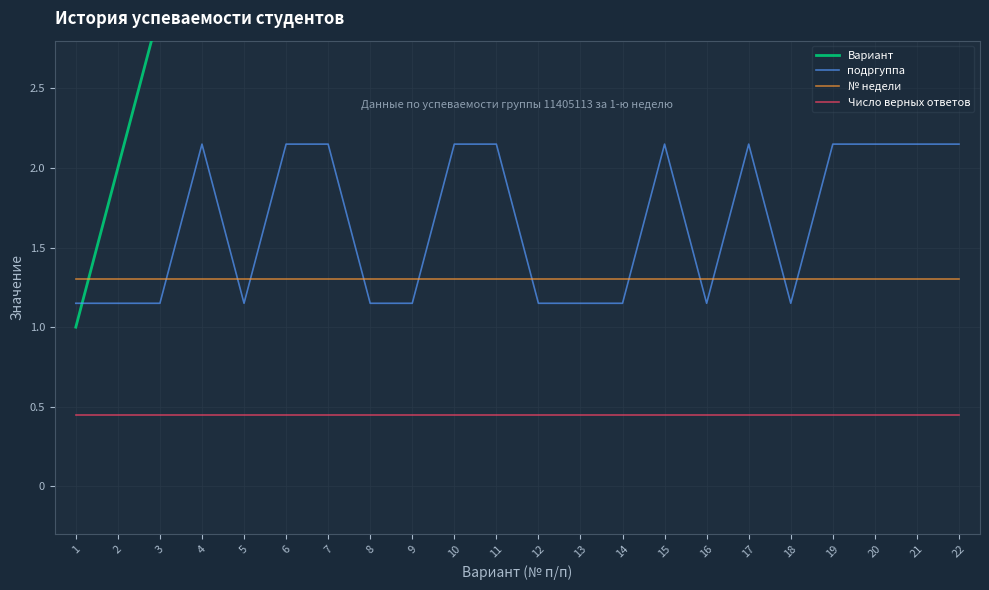

Which series has the largest total across all categories?

Вариант